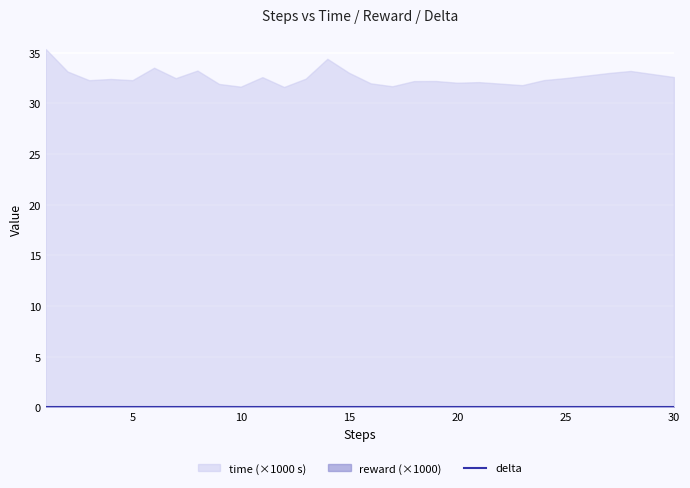

True or false: reward and delta cross at least once.

False